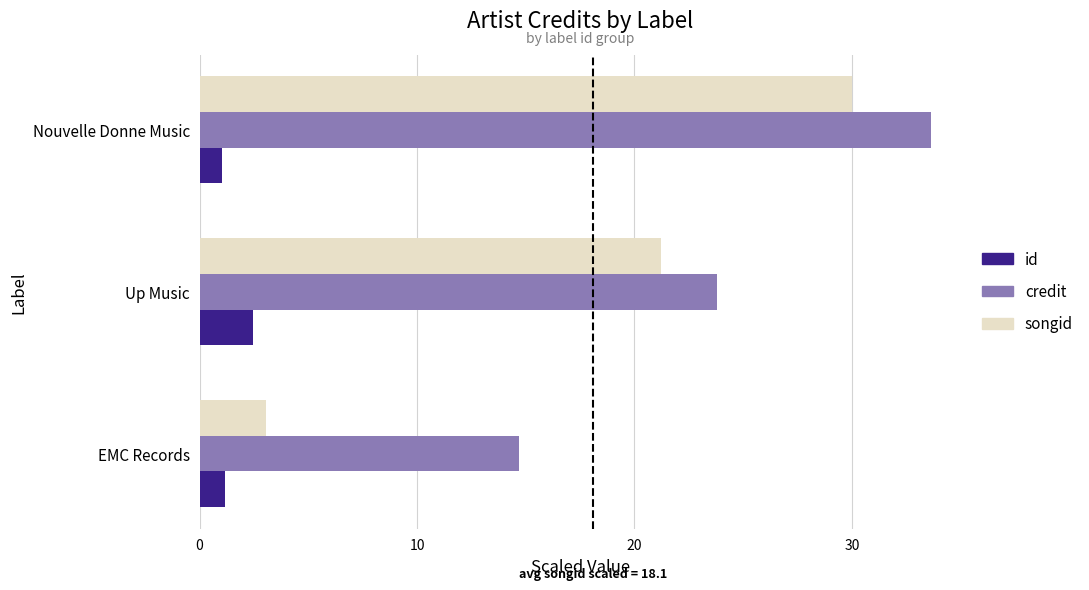

At which label is songid closest to 16?

Up Music